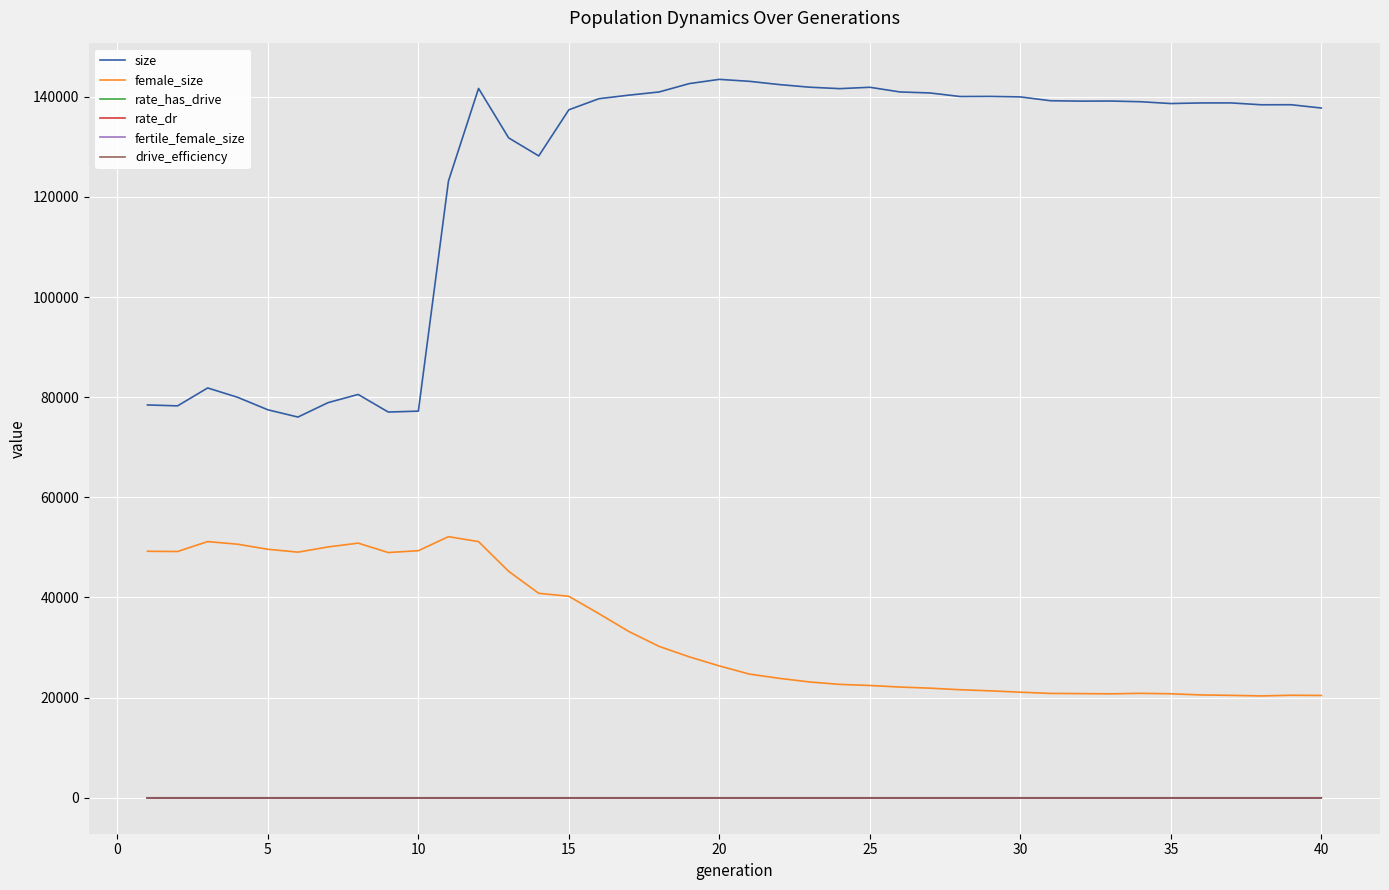

How many categories are shown in the chart?

40